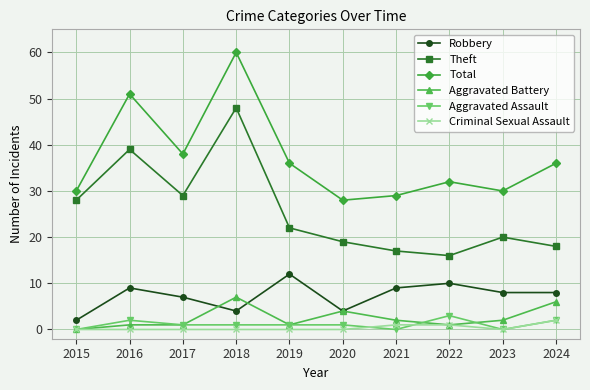

How many data points in Theft are less than 22?

5